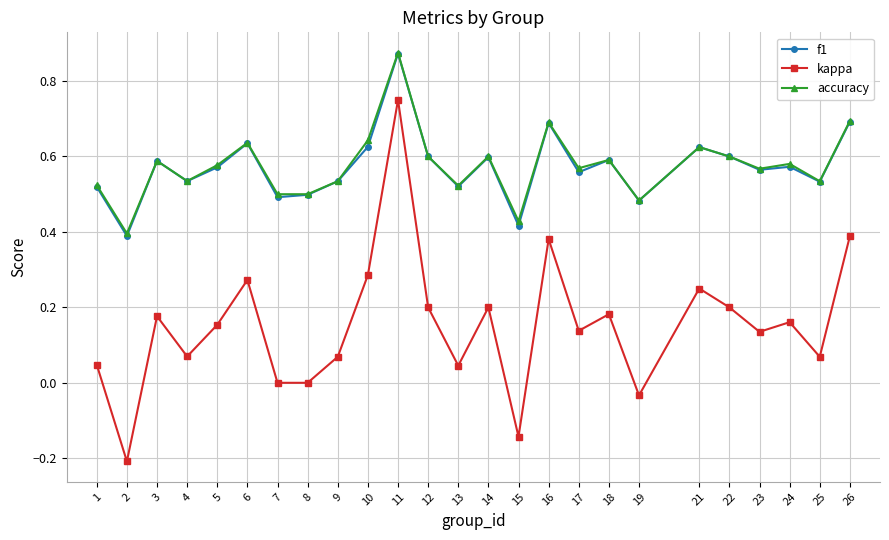

What is the sum of the accuracy values at 16 and 25?

1.2